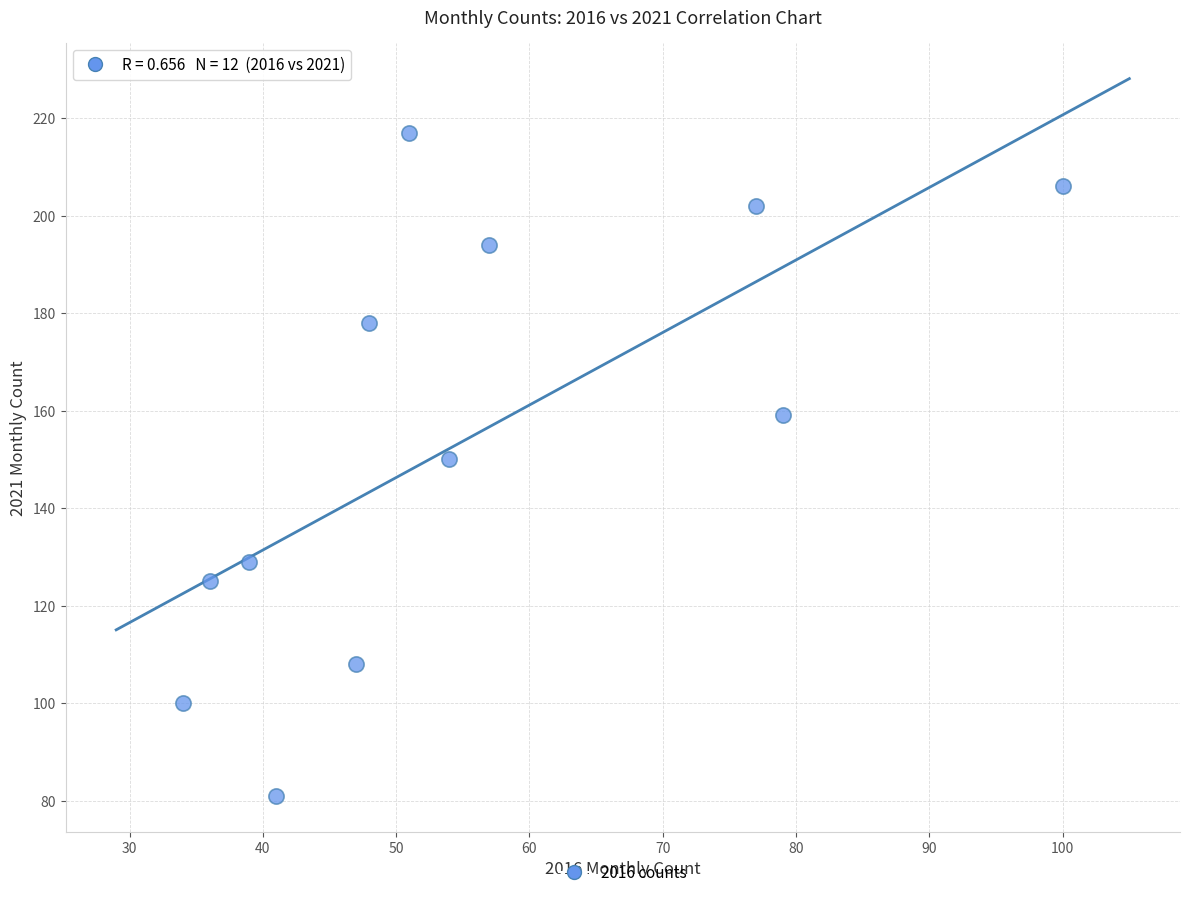

What is the average Y value?

154